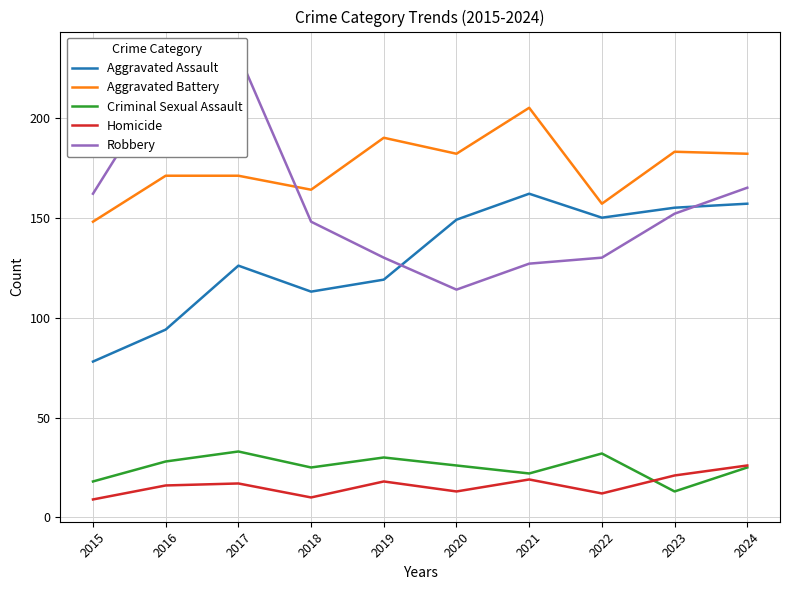

What is the sum of the Aggravated Battery values at 2024 and 2017?

353